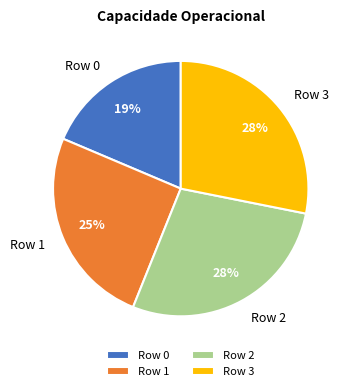

What is the ratio of the value at Row 0 to the value at Row 2?

0.7